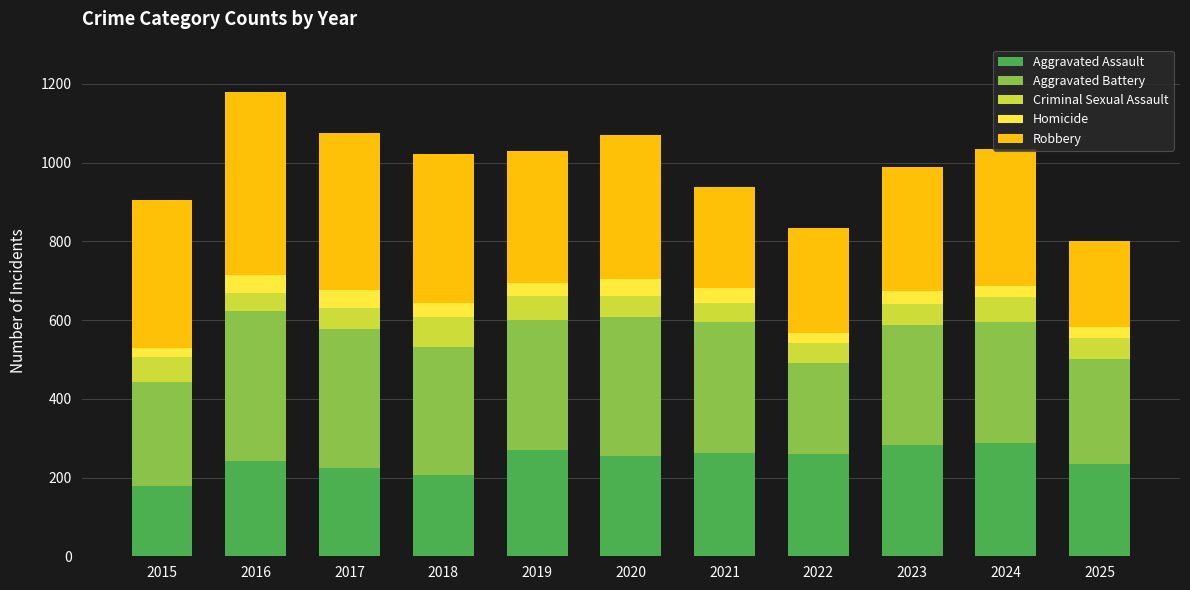

What is the highest value of the Aggravated Assault series?

288